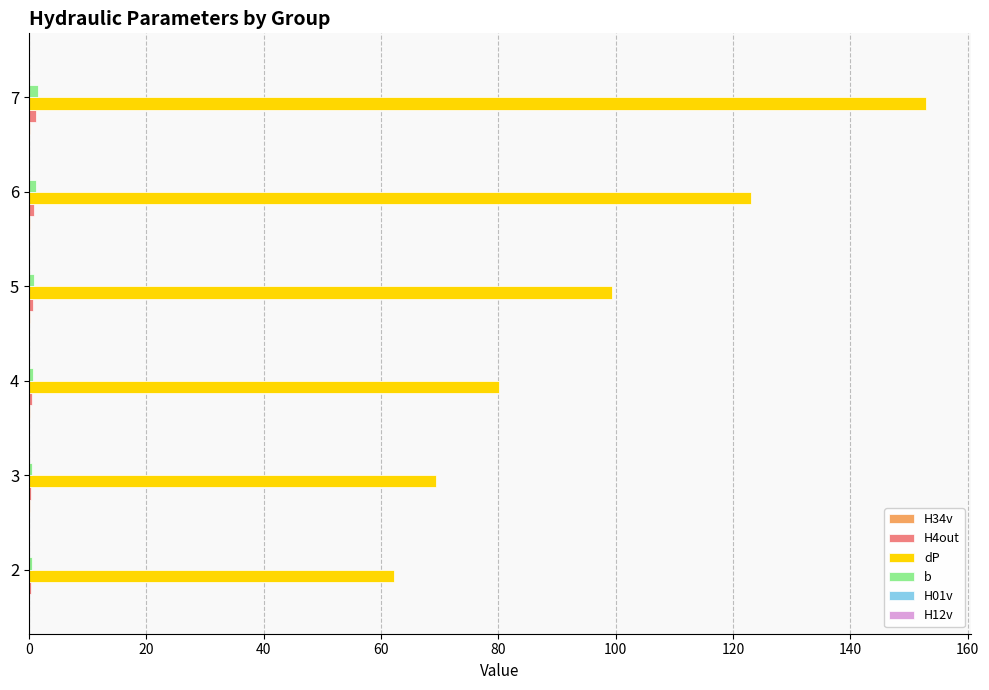

Which category has the highest value across all series?

7